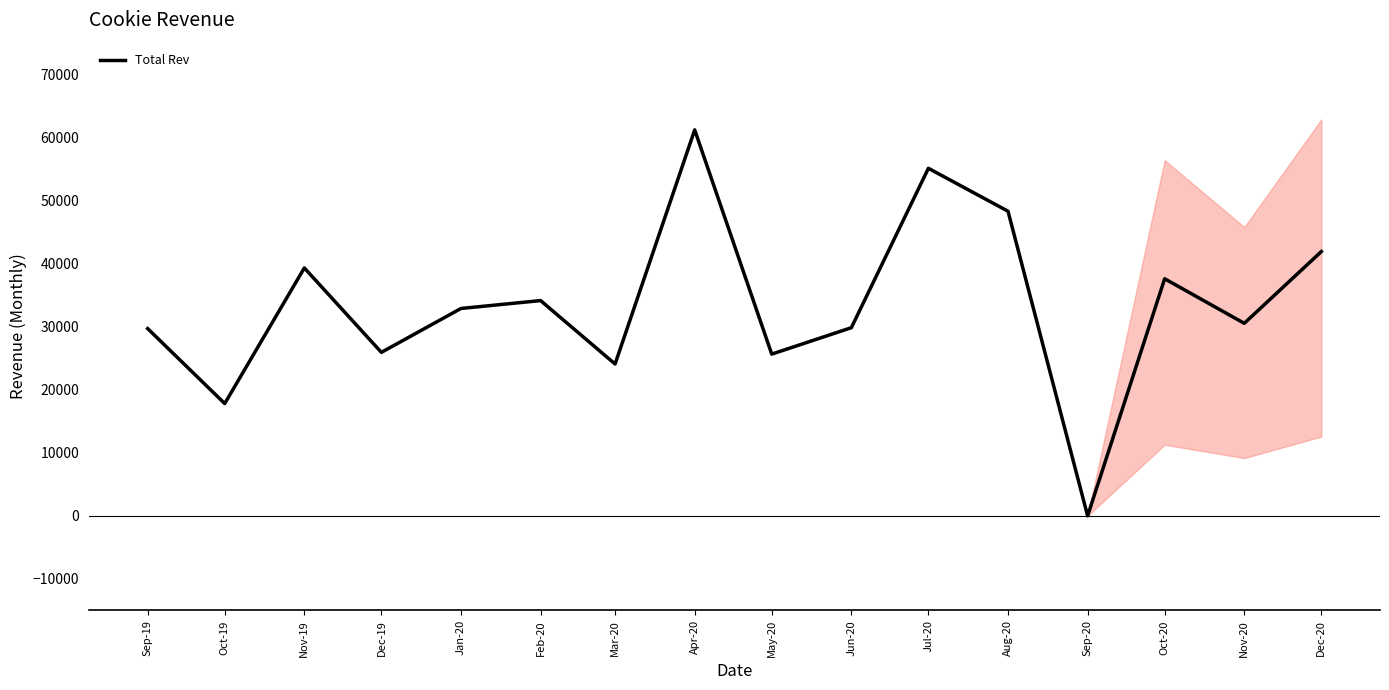

At which label is the value closest to 30587?

Nov-20